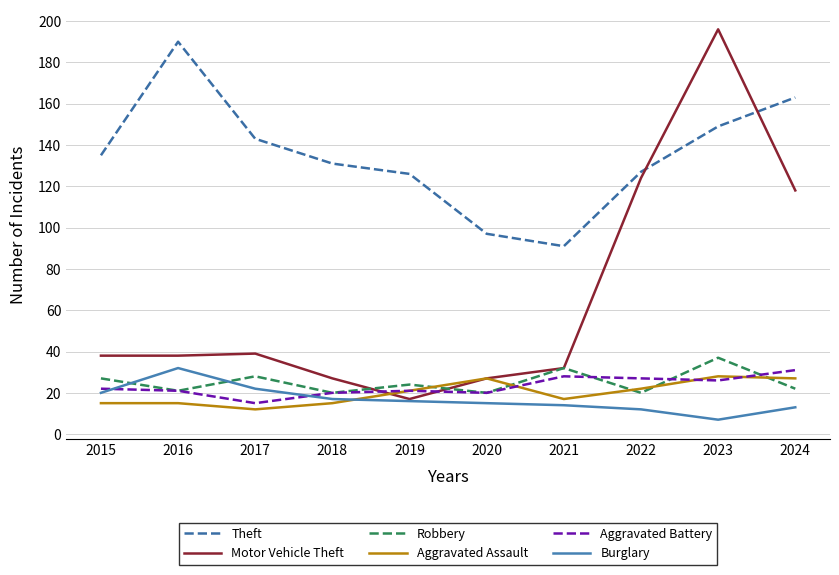

Which category has the highest value in the Motor Vehicle Theft series?

2023